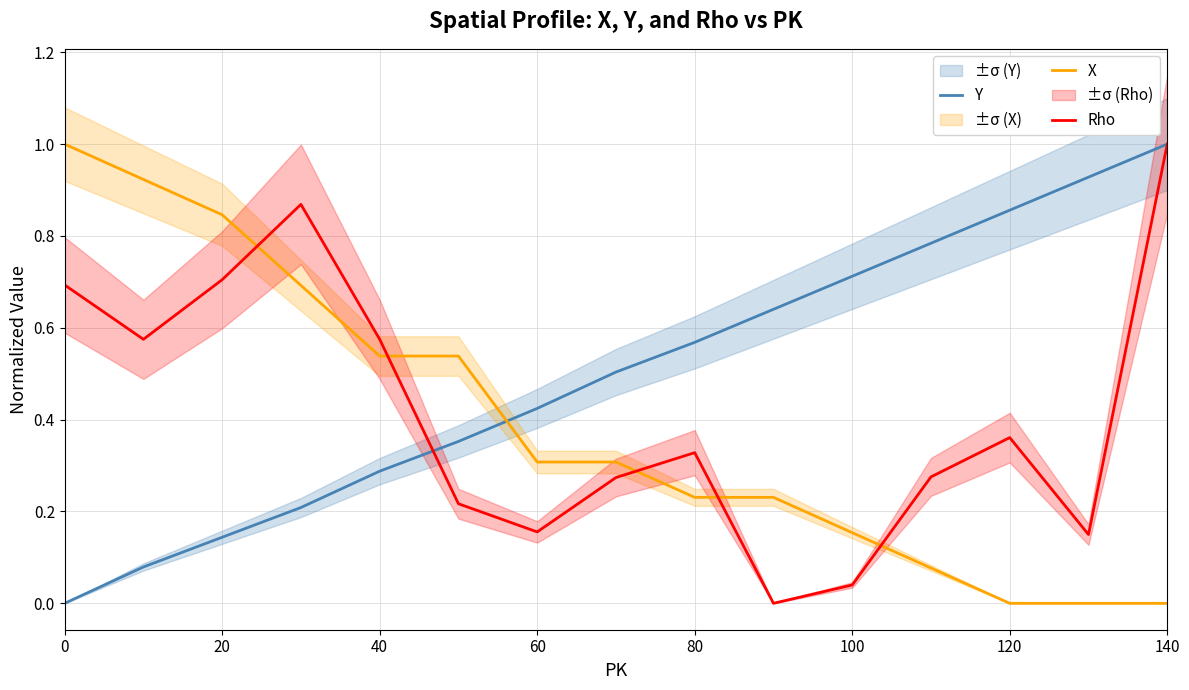

What is the difference between the Y values at 120 and 20?

0.7